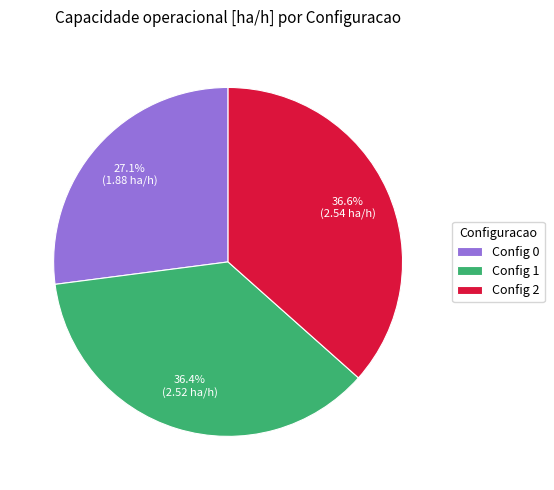

How many segments does this pie chart have?

3